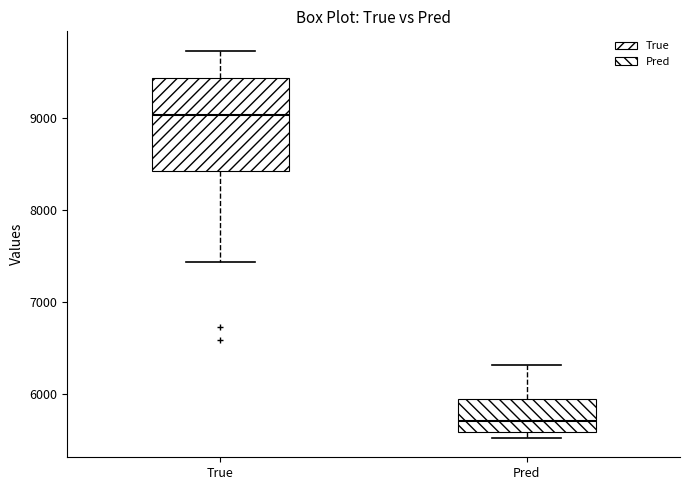

Reading left to right, read every box against the y-axis: the position of its median line, the range the box covers, and the ends of its whiskers. The values are not printed on the chart, so give them approximately, as read against the axis.

True: median 9000, box 8400 to 9400, whiskers 7400 to 9700
Pred: median 5700, box 5600 to 6000, whiskers 5500 to 6300